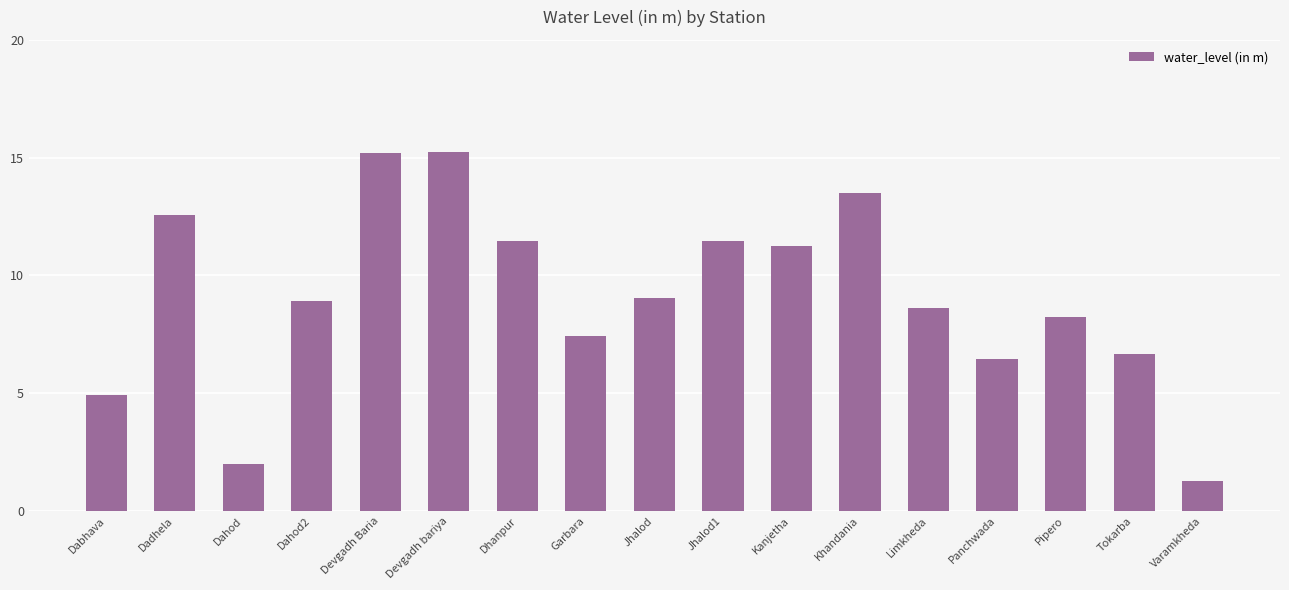

What is the label of the 2nd bar from the left?

Dadhela